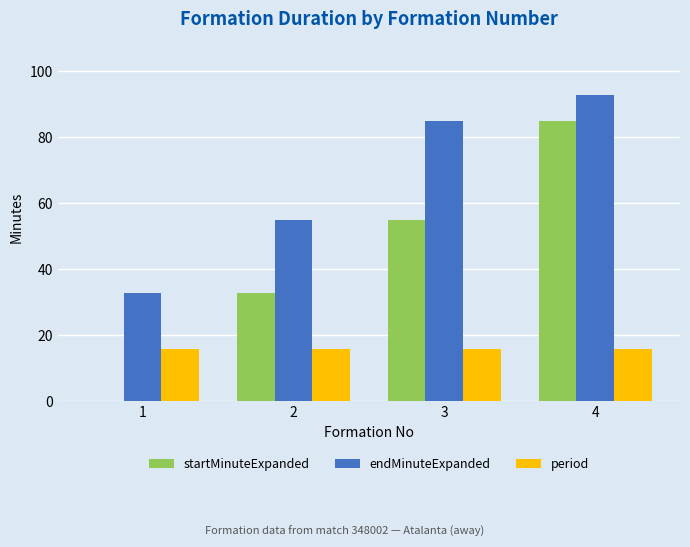

What are all the series names shown in the legend?

startMinuteExpanded, endMinuteExpanded, period